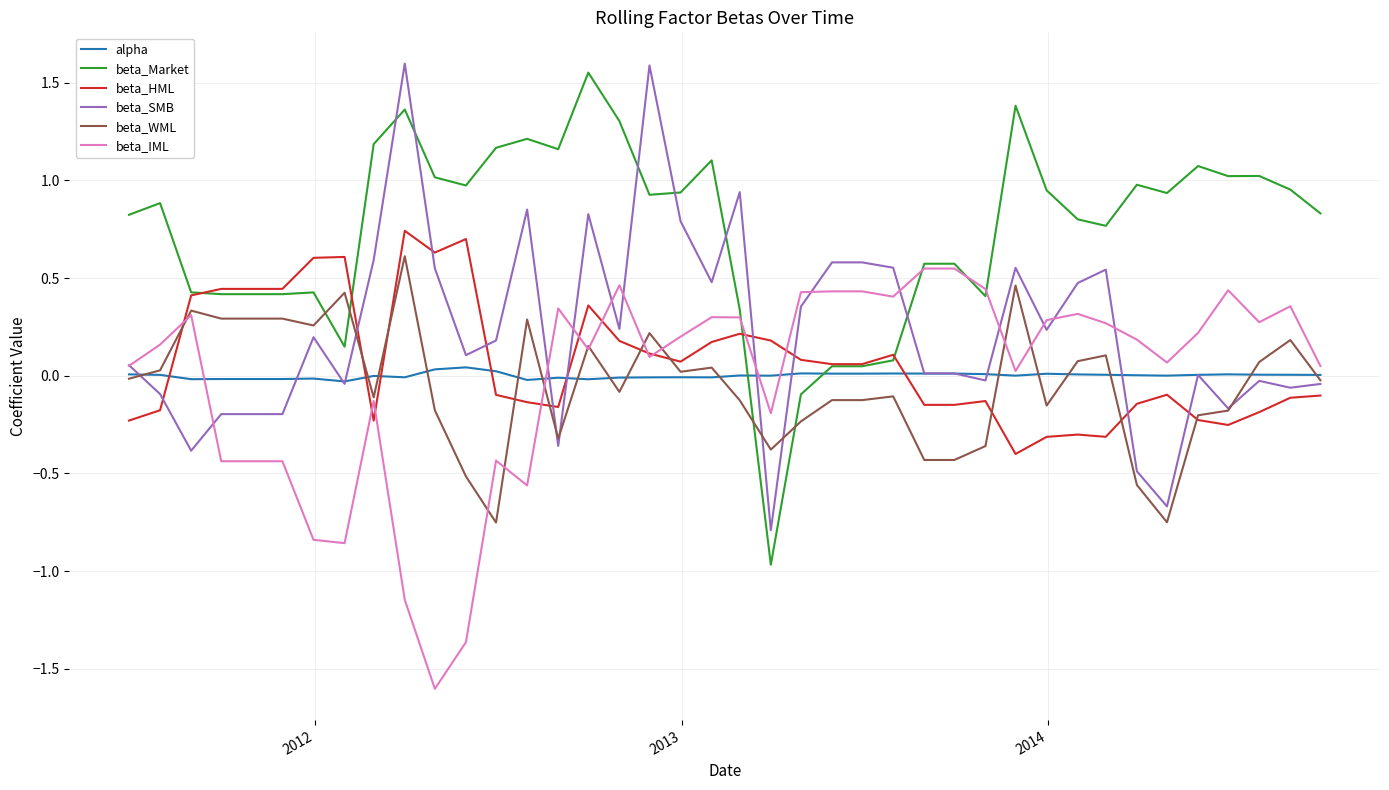

Which series has the widest spread of values?

beta_Market